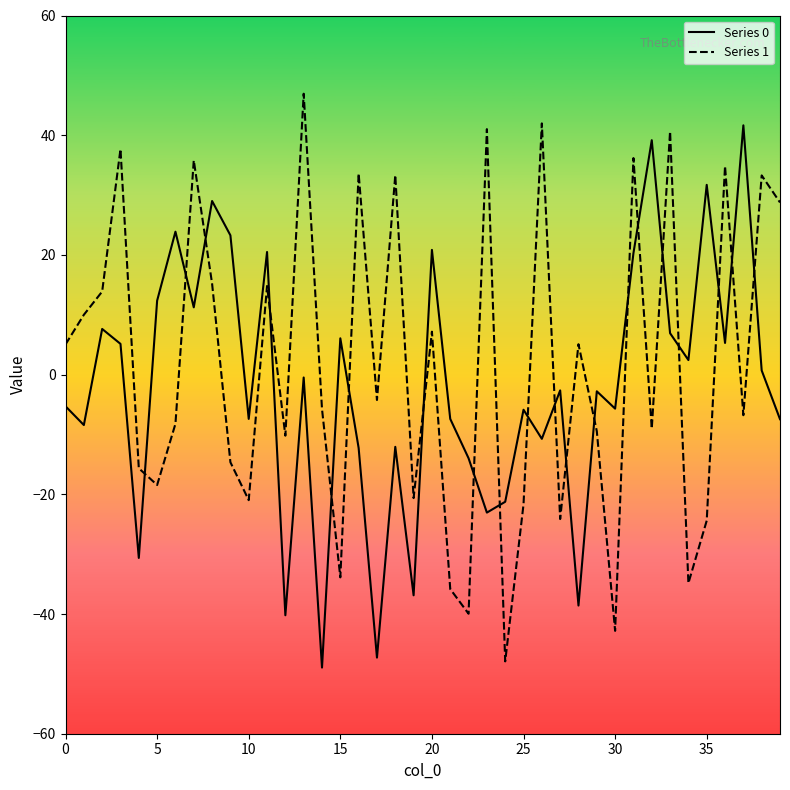

What is the maximum value shown in the chart?

46.9